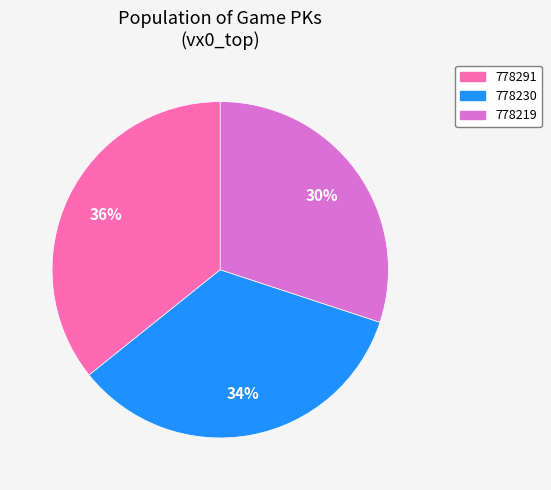

To the nearest percent, what is the difference between the 778219 and 778291 slice percentages?

6%